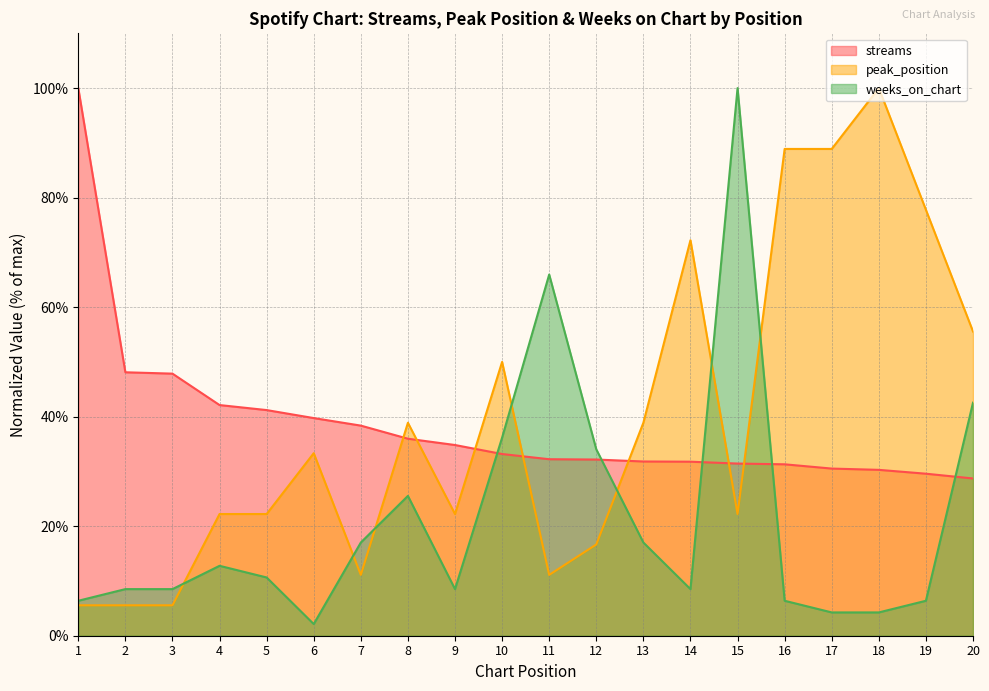

Reading left to right, list all the values displayed in this chart.

streams: 1=100.0	2=48.1	3=47.9	4=42.1	5=41.2	6=39.7	7=38.4	8=36.0	9=34.8	10=33.2	11=32.2	12=32.2	13=31.8	14=31.8	15=31.4	16=31.3	17=30.5	18=30.3	19=29.6	20=28.7
peak_position: 1=5.6	2=5.6	3=5.6	4=22.2	5=22.2	6=33.3	7=11.1	8=38.9	9=22.2	10=50.0	11=11.1	12=16.7	13=38.9	14=72.2	15=22.2	16=88.9	17=88.9	18=100.0	19=77.8	20=55.6
weeks_on_chart: 1=6.4	2=8.5	3=8.5	4=12.8	5=10.6	6=2.1	7=17.0	8=25.5	9=8.5	10=36.2	11=66.0	12=34.0	13=17.0	14=8.5	15=100.0	16=6.4	17=4.3	18=4.3	19=6.4	20=42.6